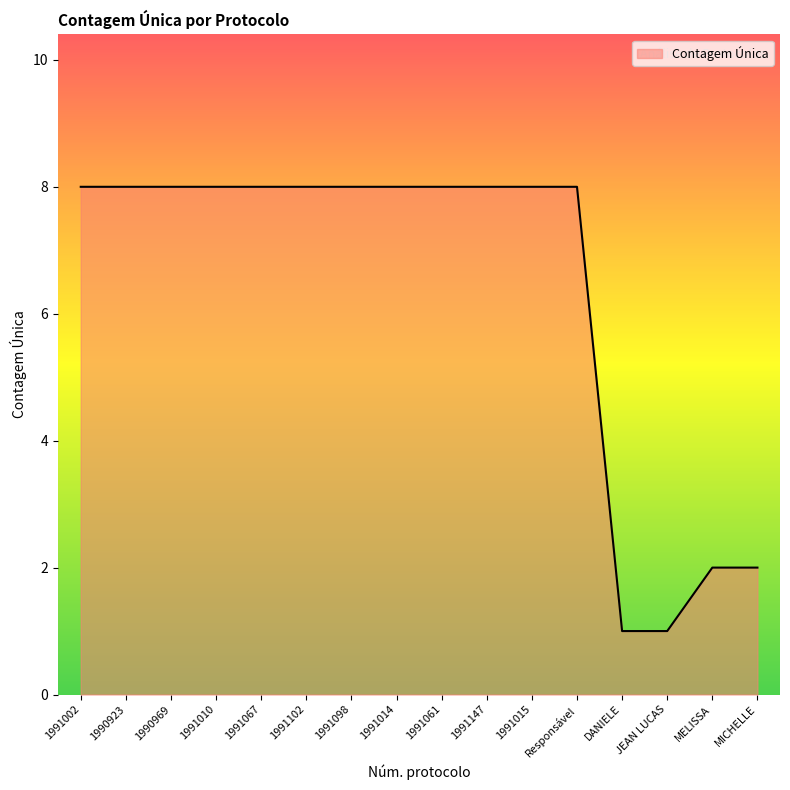

What is the smallest value displayed?

1